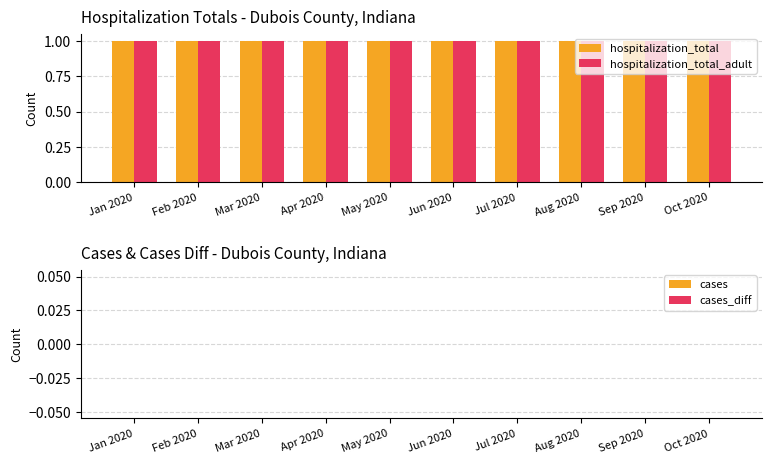

Which series has the largest range (max minus min)?

hospitalization_total